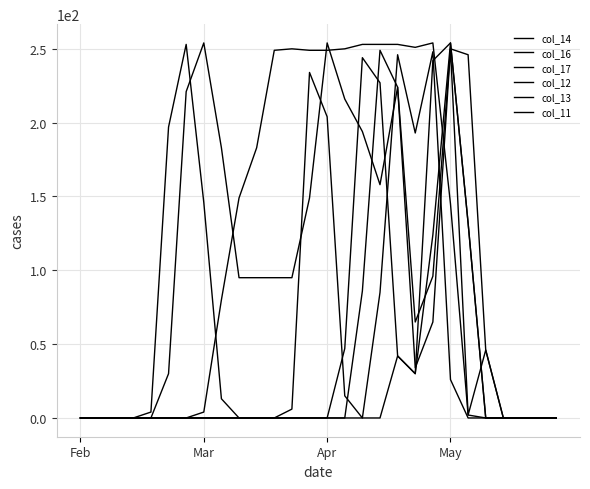

True or false: col_13 has more than 0 points higher than both neighbors.

True